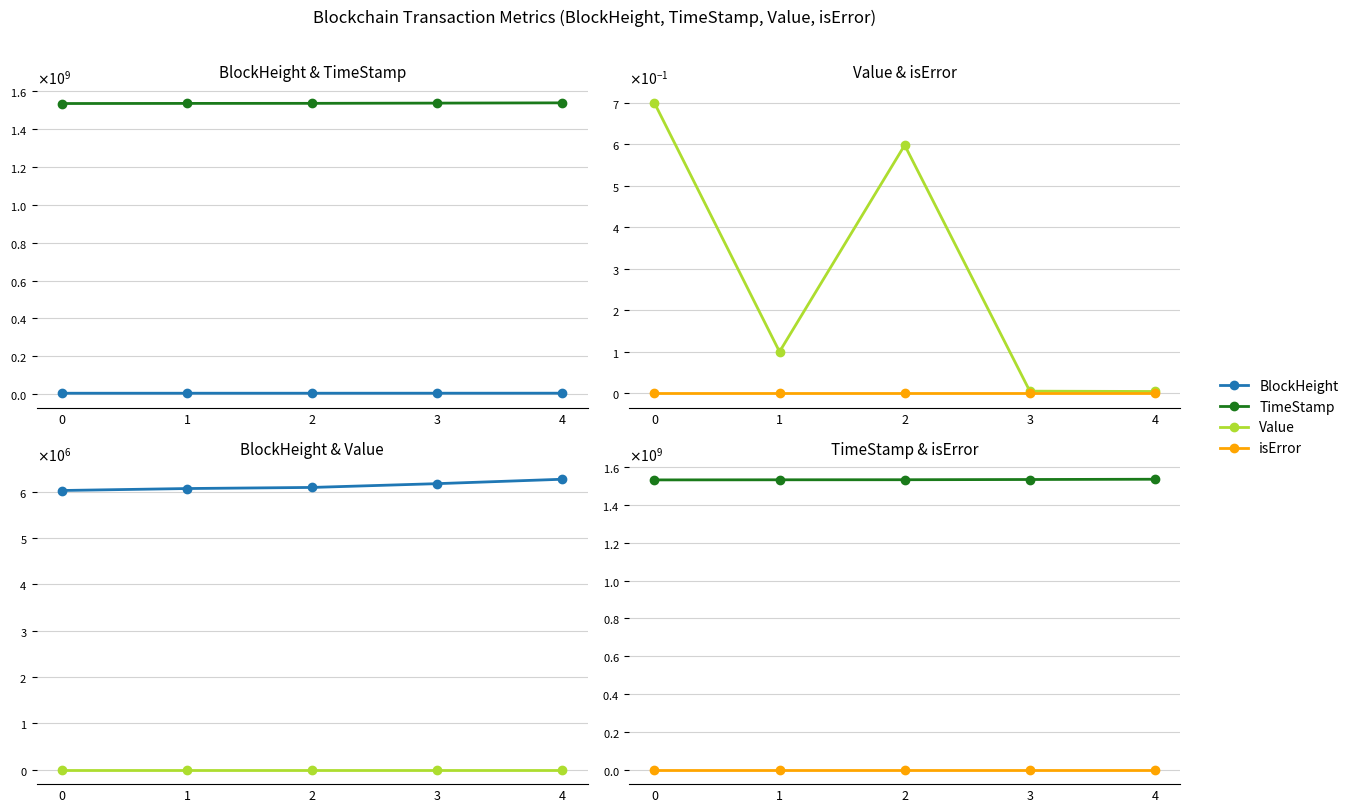

At which category is the sum across all series the highest?

4